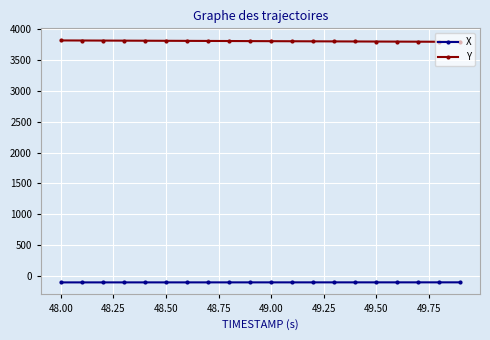

What is the value of the Y point at the 1st from the left?

3819.9